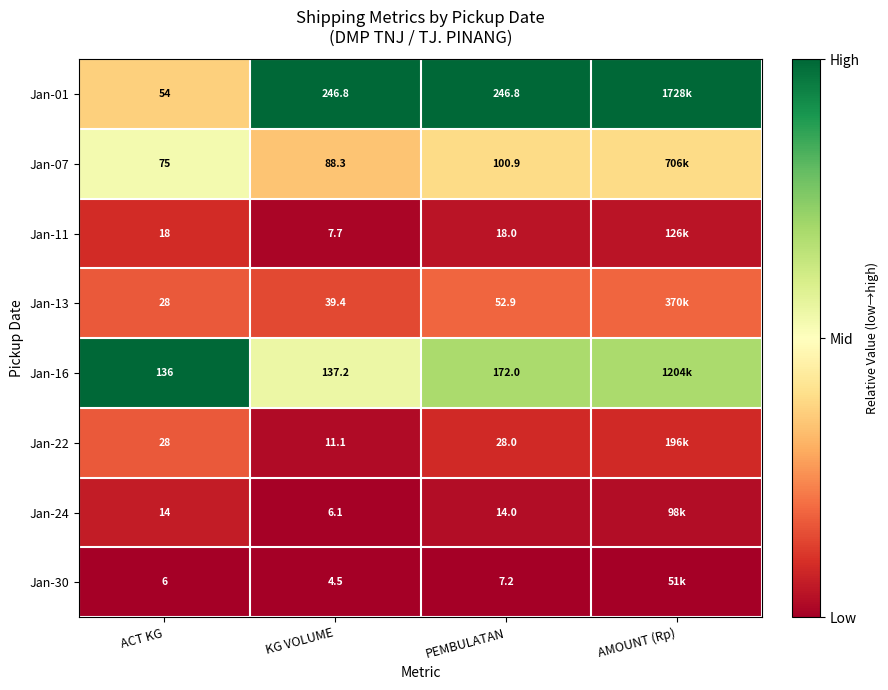

What is the difference between the highest and lowest values at ACT KG?

130.0